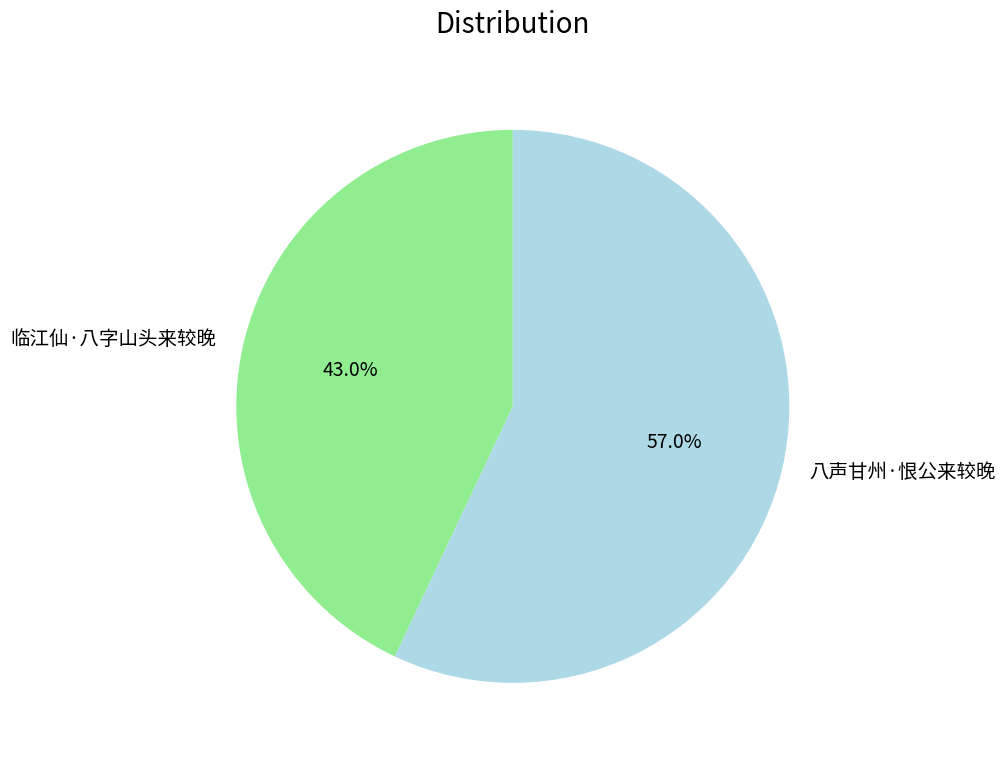

Which has a higher value, 临江仙·八字山头来较晚 or 八声甘州·恨公来较晚?

八声甘州·恨公来较晚